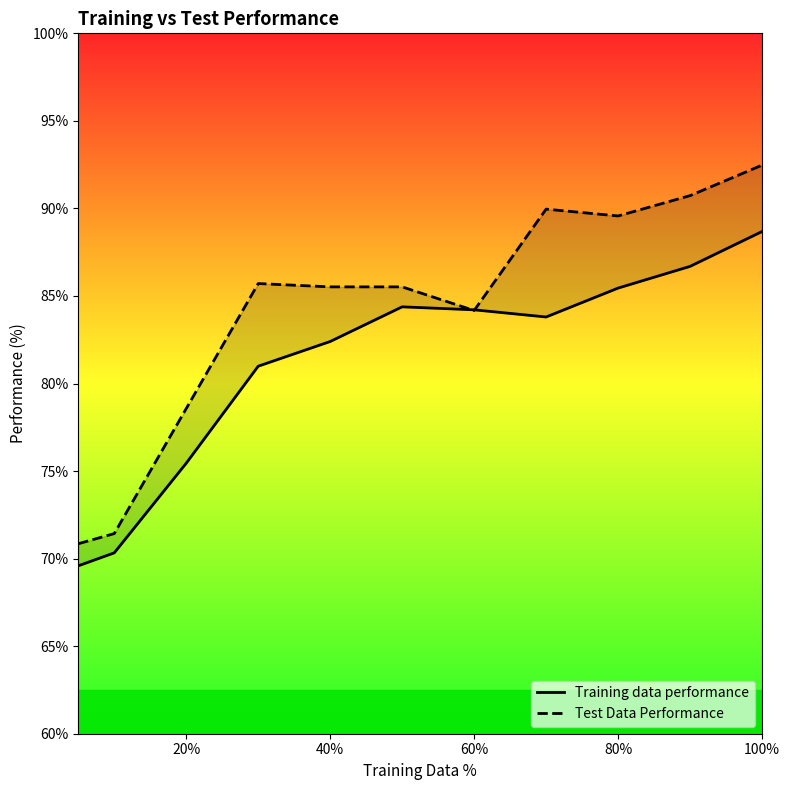

The value of Training data performance at 7 is 128.0. True or false?

False